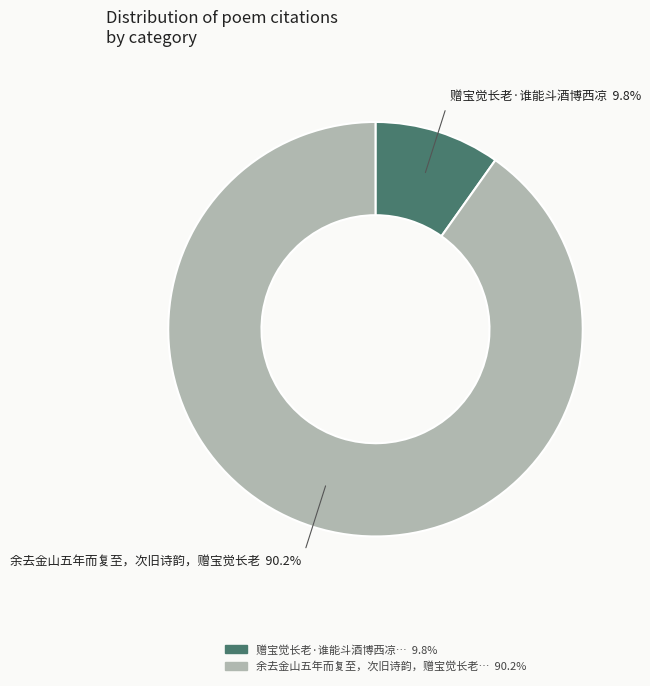

Does any single category account for the majority?

Yes